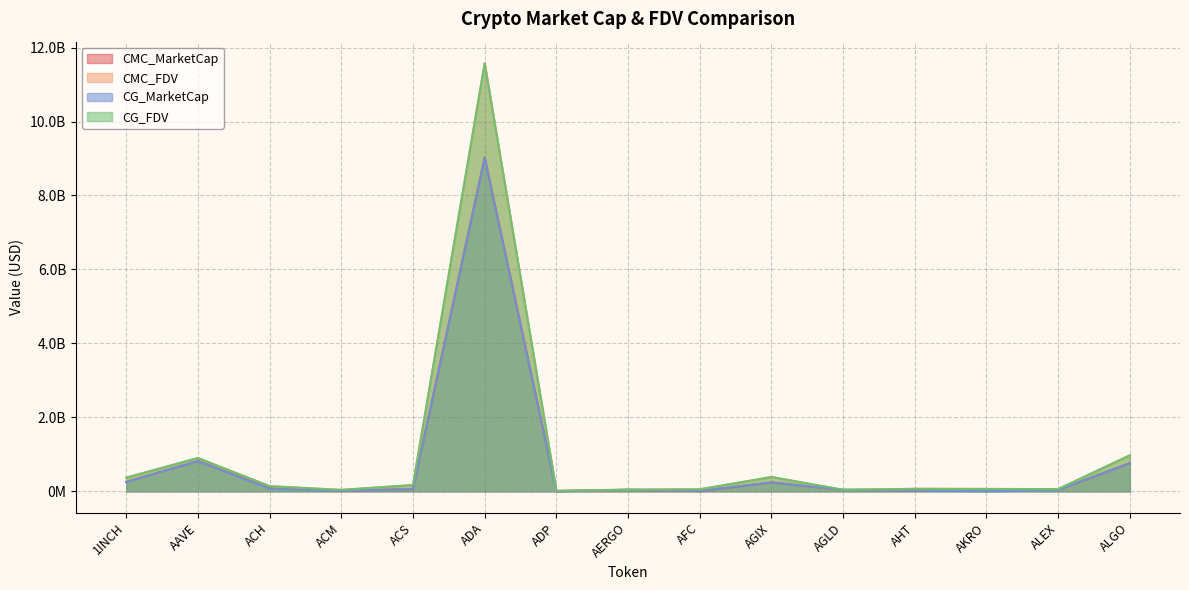

Reading left to right, what are all the values shown in this chart?

CMC_MarketCap: 253394641.5	817608798.7	92451029.0	11816534.3	59102241.0	9029876506.1	2400910.2	40108052.0	6237889.1	237814890.8	37375083.7	24812988.1	55926332.6	35972898.8	761626762.2
CMC_FDV: 369296944.7	900051573.8	137713219.2	38205083.5	168710696.4	11580708588.5	12799268.7	45577331.8	52957376.7	385848817.4	37375083.7	66523125.5	64039763.4	59313271.5	972892840.6
CG_MarketCap: 253205100.0	817284681.0	67980848.0	11824741.0	59072754.0	9010274707.0	2343149.0	40254159.0	11545427.0	237950520.0	41157433.0	26159542.0	1269250.0	36543219.0	760994943.0
CG_FDV: 369020653.0	899694774.0	137510307.0	38155154.0	168626461.0	11569756622.0	12491346.0	45743362.0	52981875.0	386068873.0	42606037.0	67325525.0	63462510.0	59367513.0	972085765.0